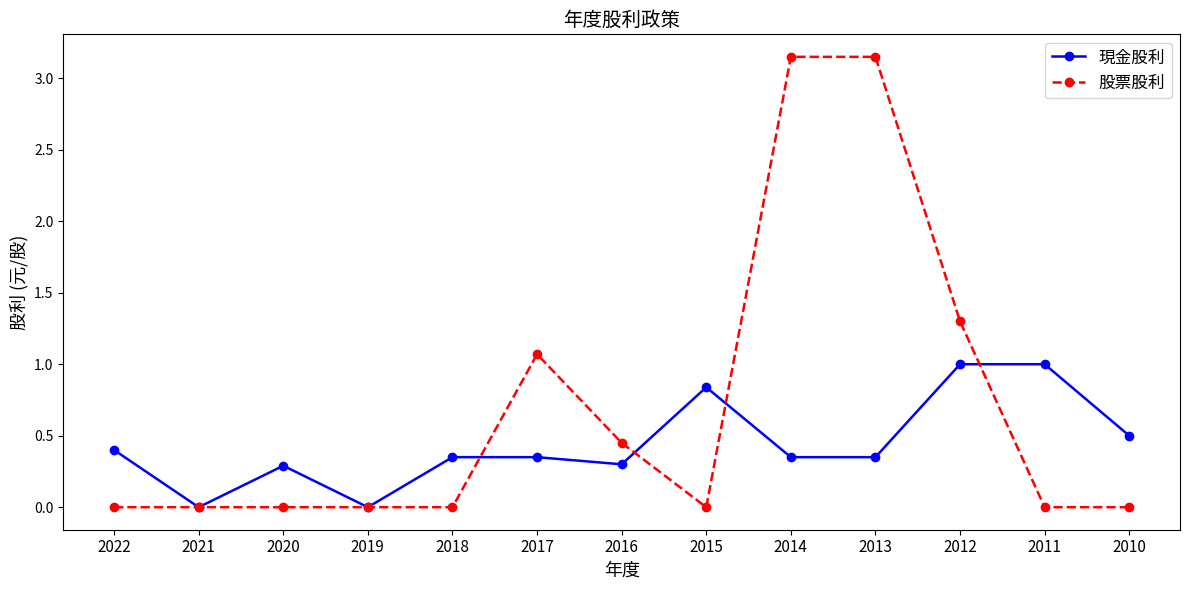

What is the sum of the 現金股利 values at 2020 and 2015?

1.1